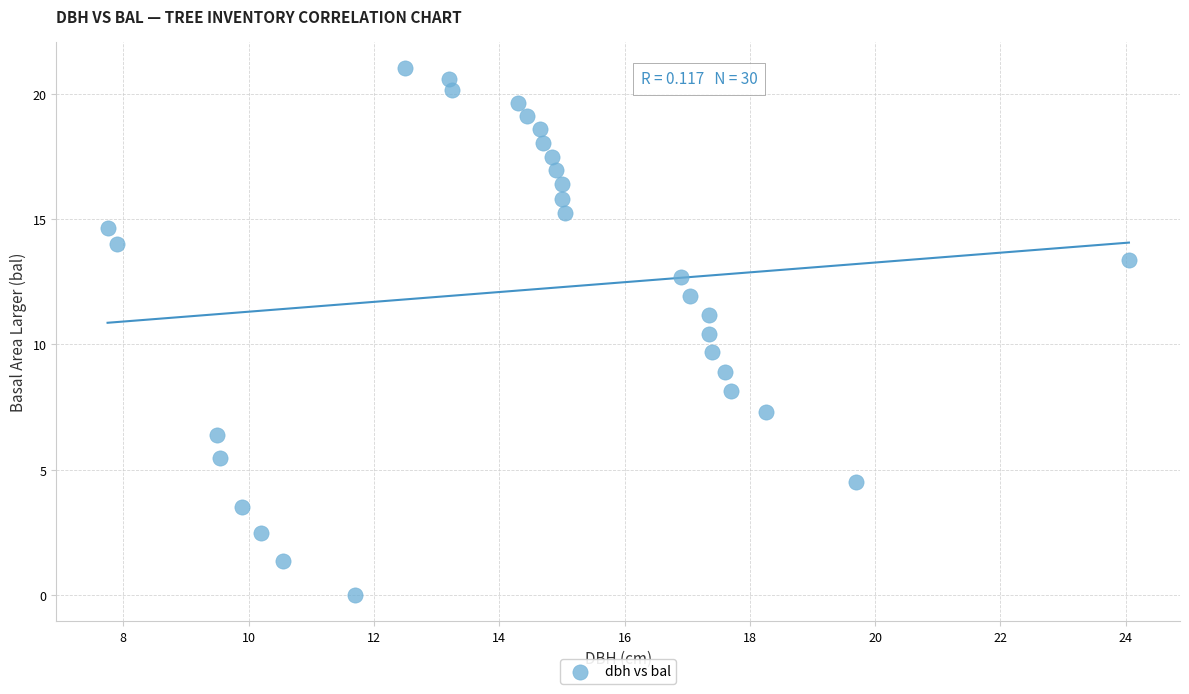

What is the range of Y values (max minus min)?

21.0